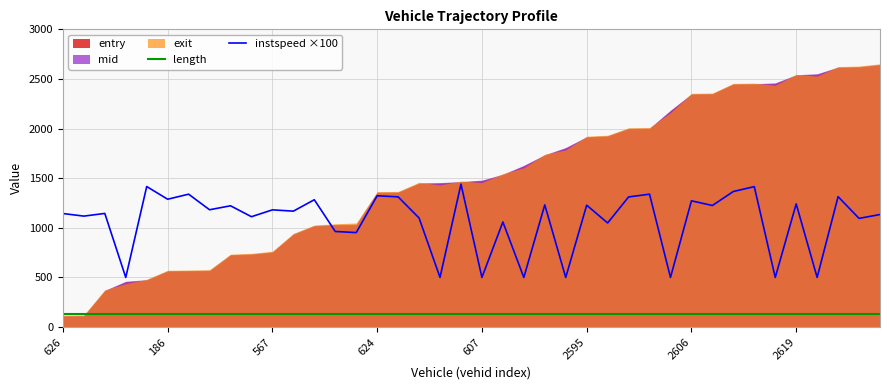

True or false: instspeed ×100 and length intersect in this chart.

False